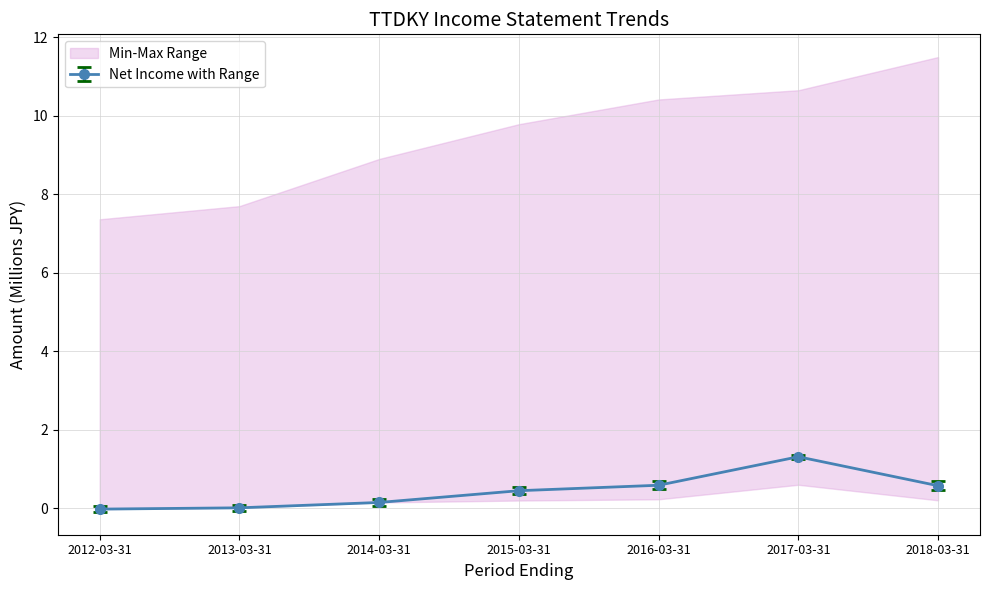

True or false: Operating Income or Loss has more than 1 interior local peaks.

False